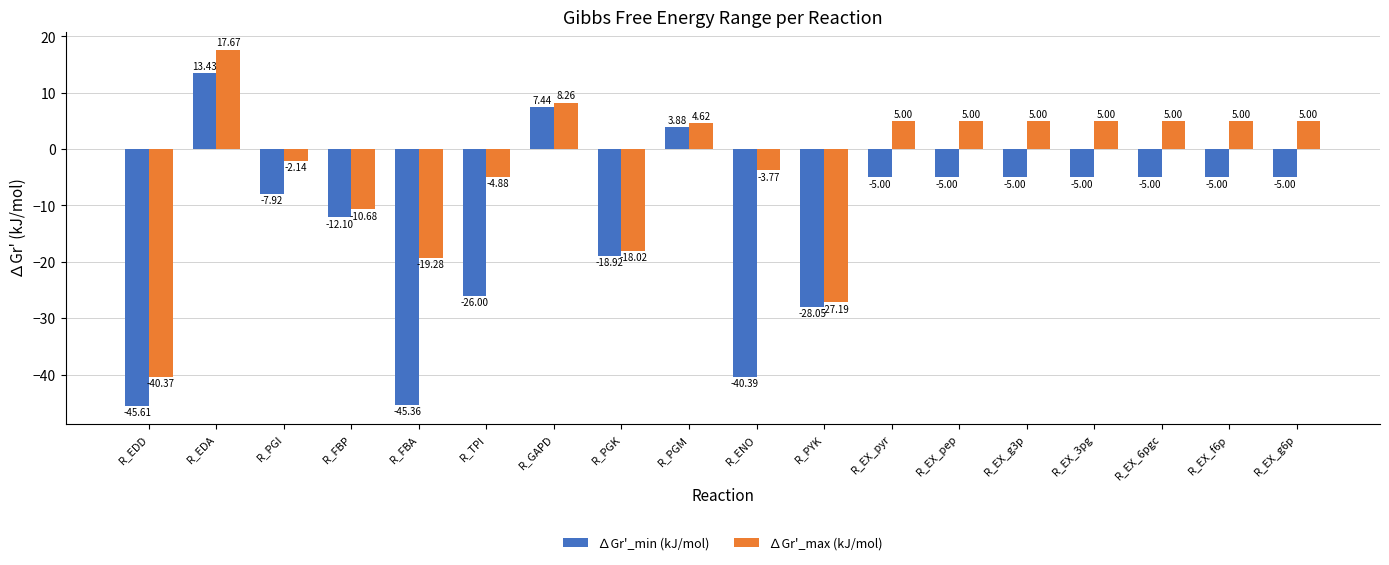

What are all the series names shown in the legend?

∆Gr'_min (kJ/mol), ∆Gr'_max (kJ/mol)